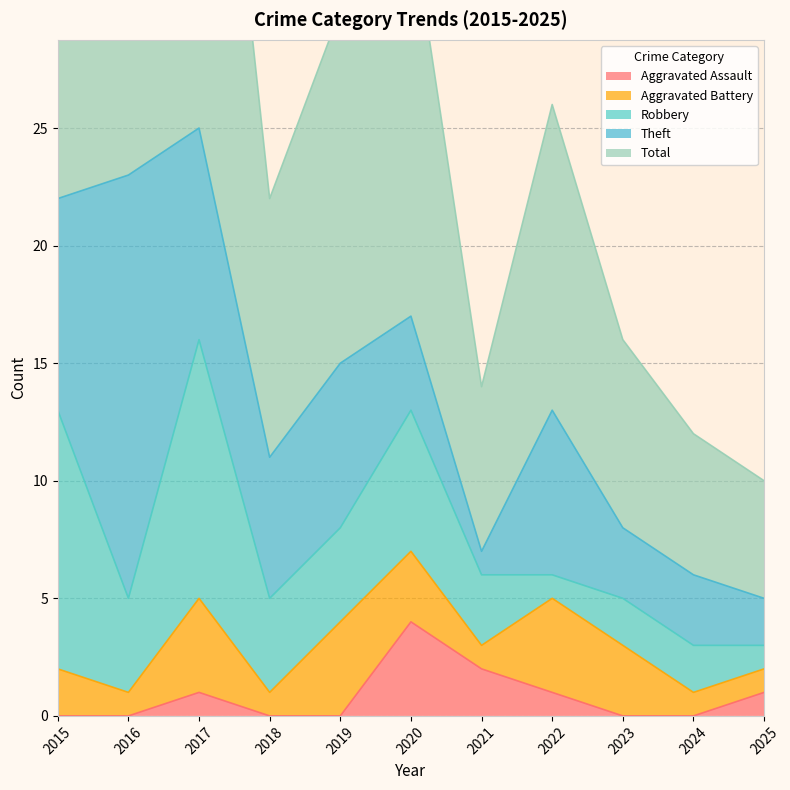

Does the chart have visible grid lines?

Yes